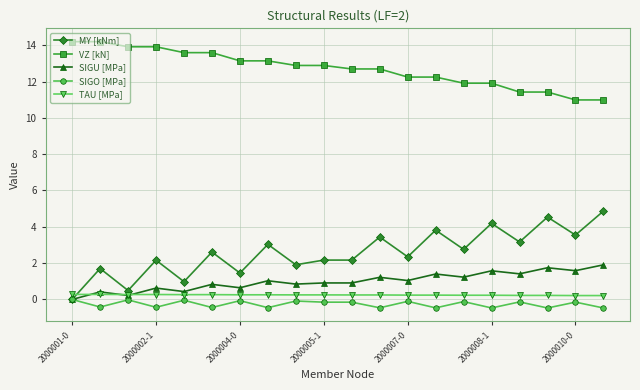

True or false: SIGO [MPa] has more than 0 points higher than both neighbors.

True